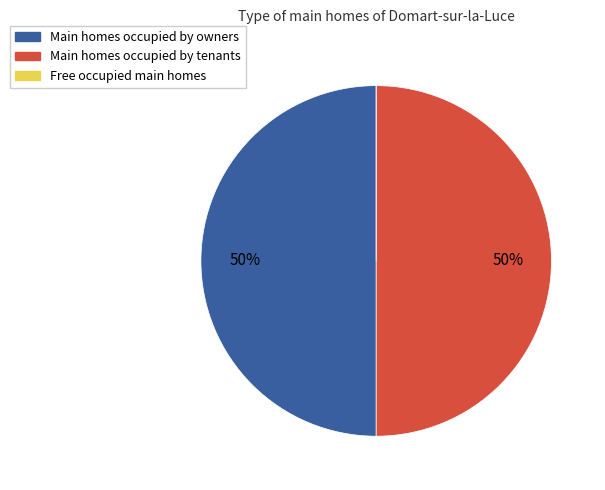

To the nearest percent, what is the average slice percentage?

33%